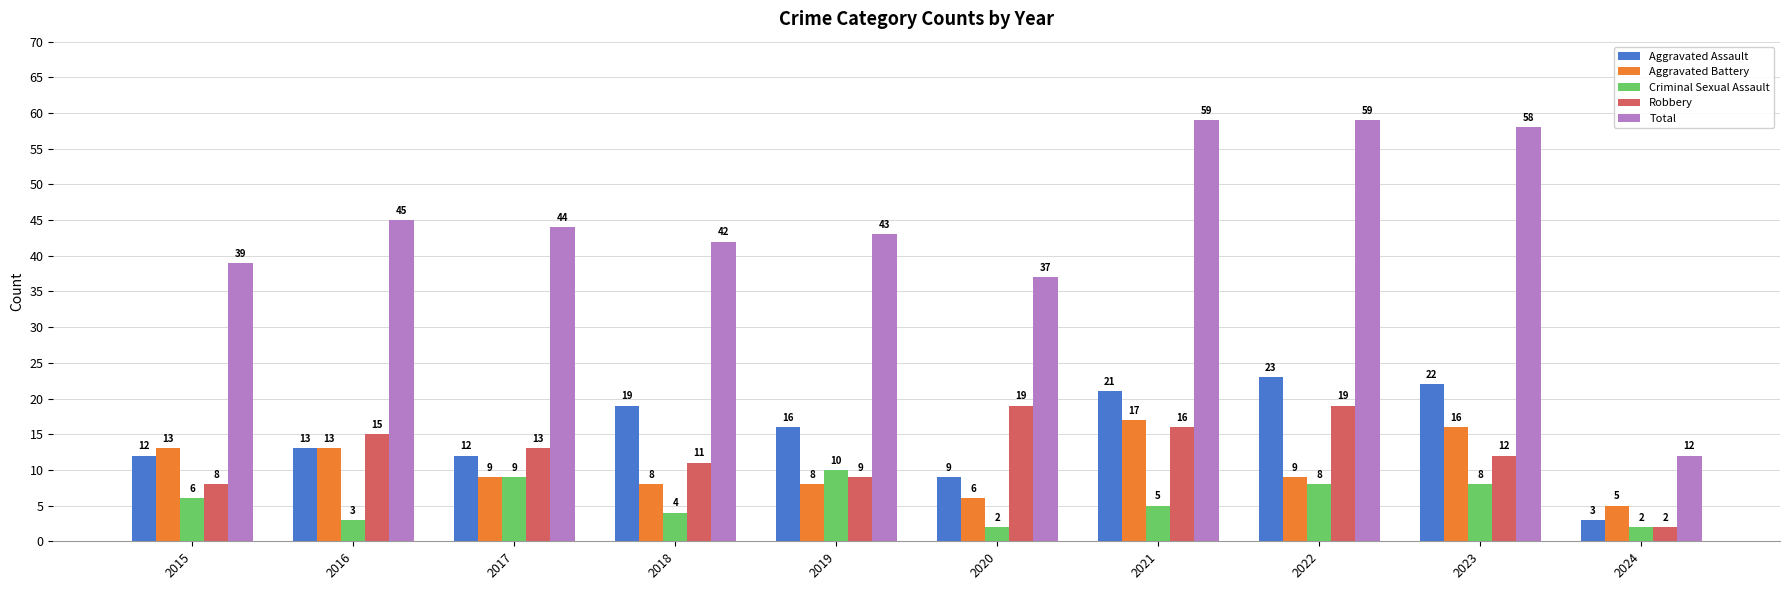

What is the maximum value shown in the chart?

59